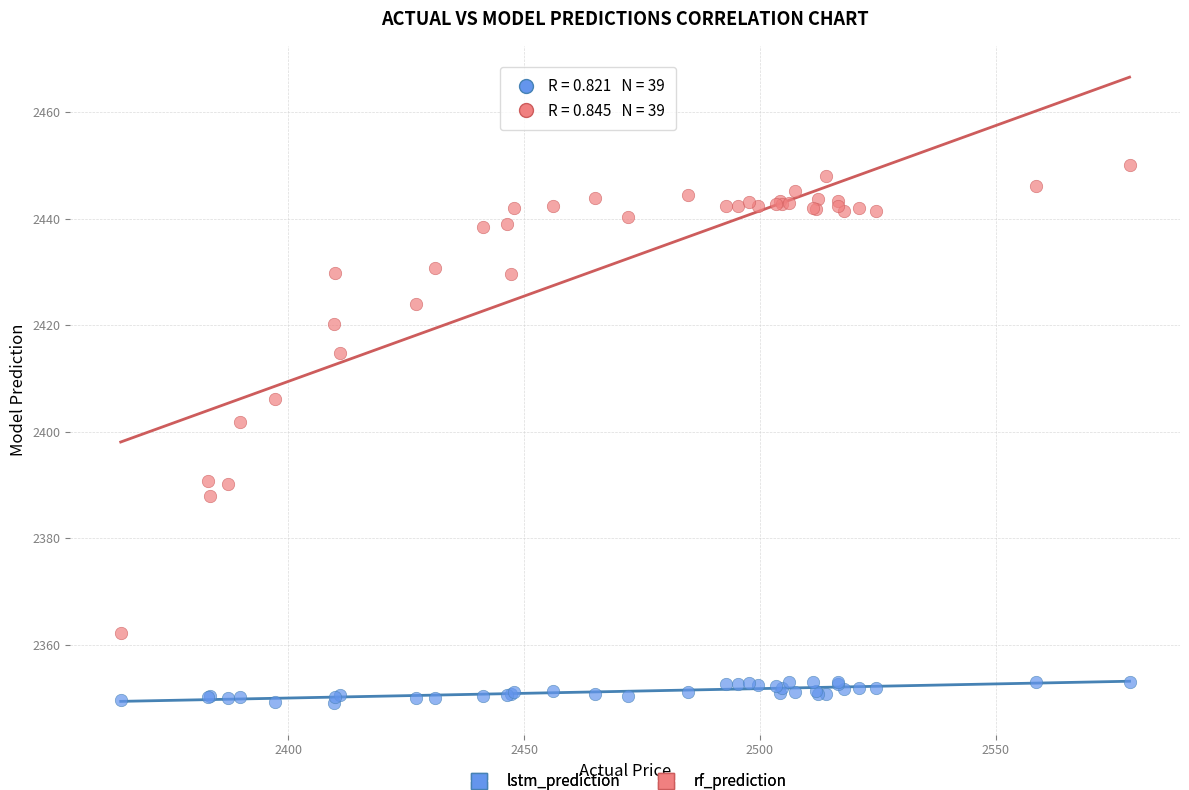

Across all series, what Y value is closest to 2399?

2401.8